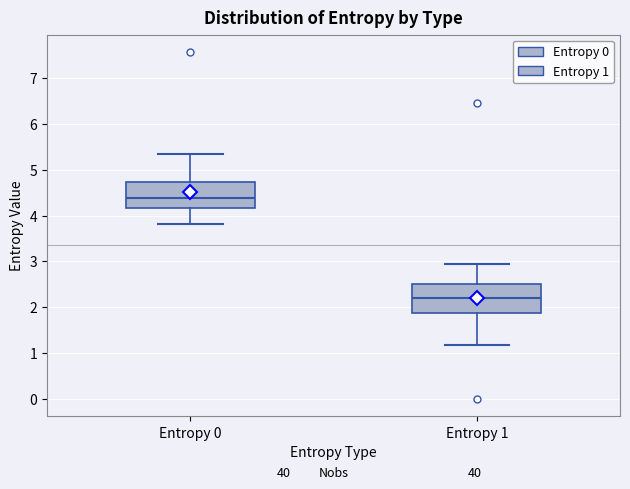

Which box has the lowest median line?

Entropy 1